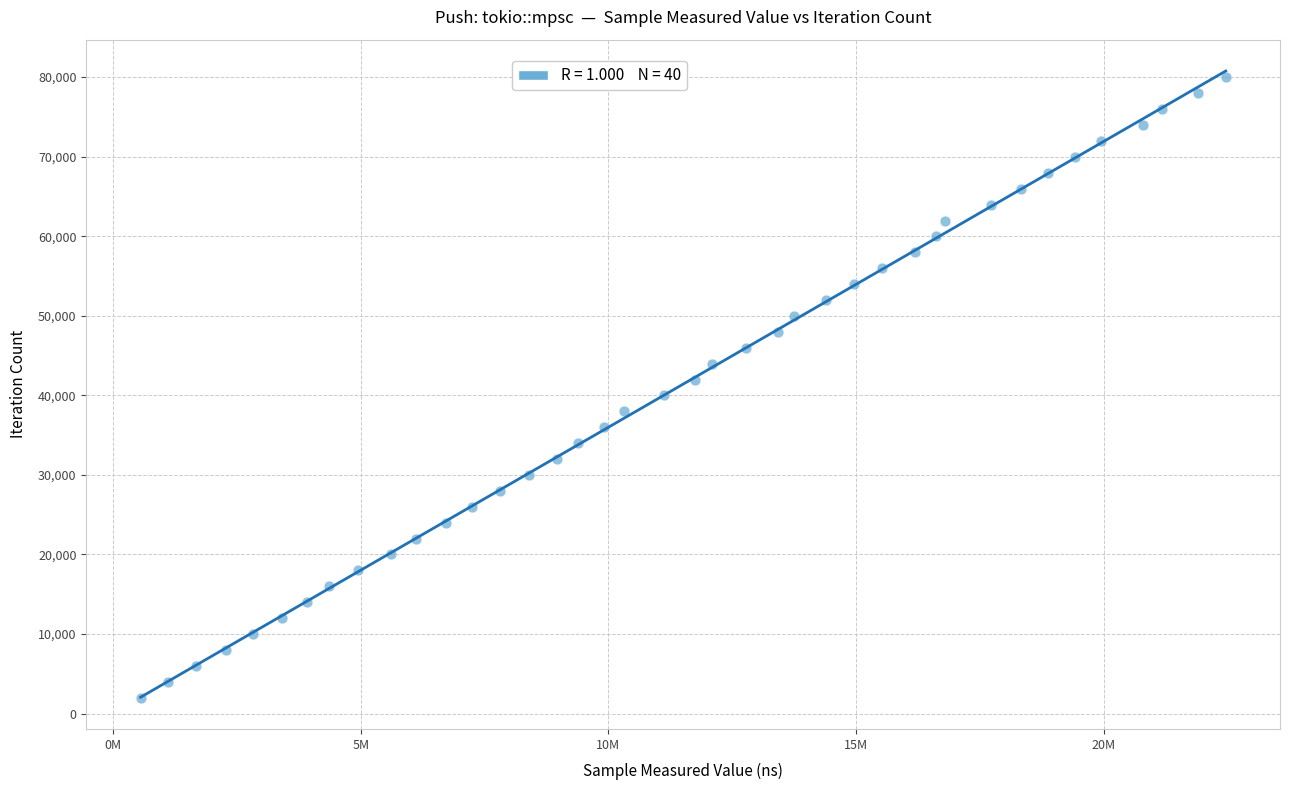

What is the range of Y values (max minus min)?

77961